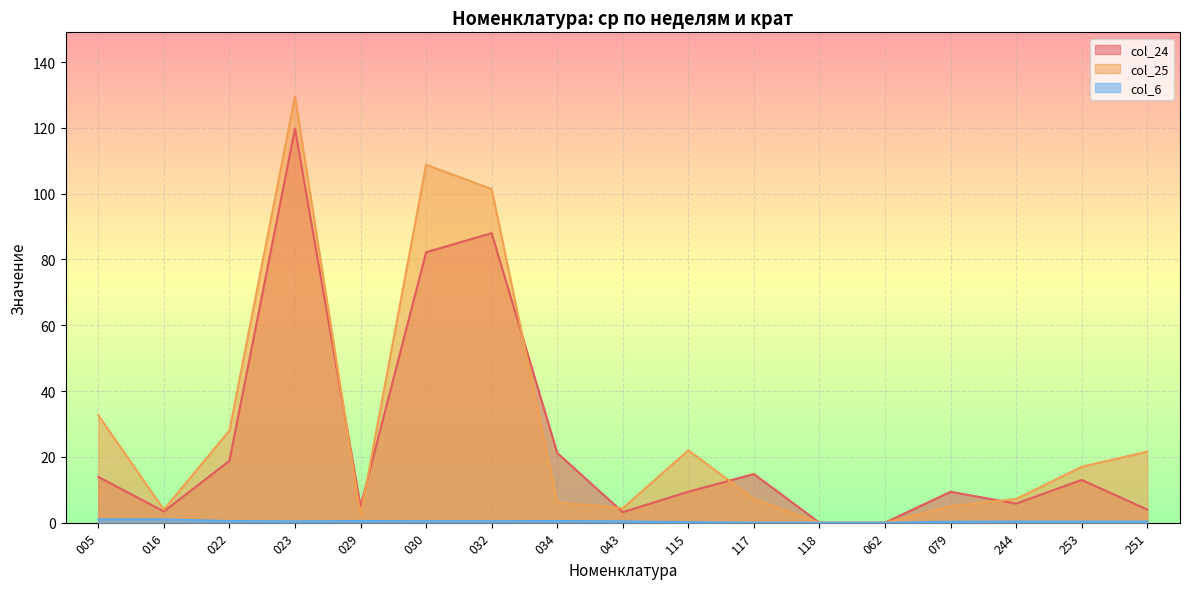

What are all the series names shown in the legend?

col_24, col_25, col_6